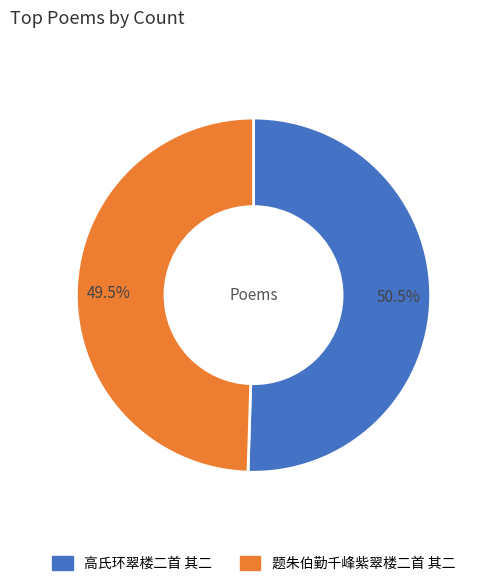

Which category has the biggest portion of the pie?

高氏环翠楼二首 其二